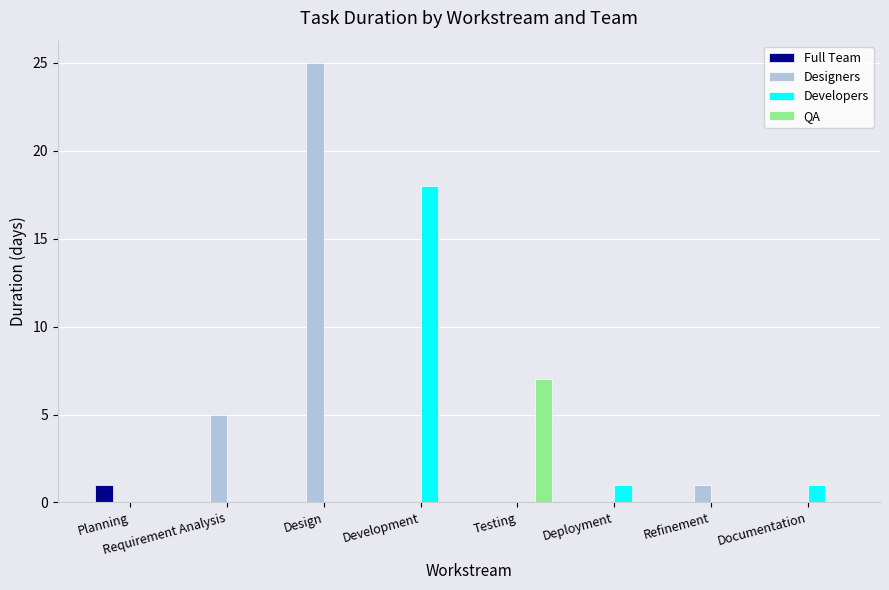

Is it true that QA equals 0 at Design?

True